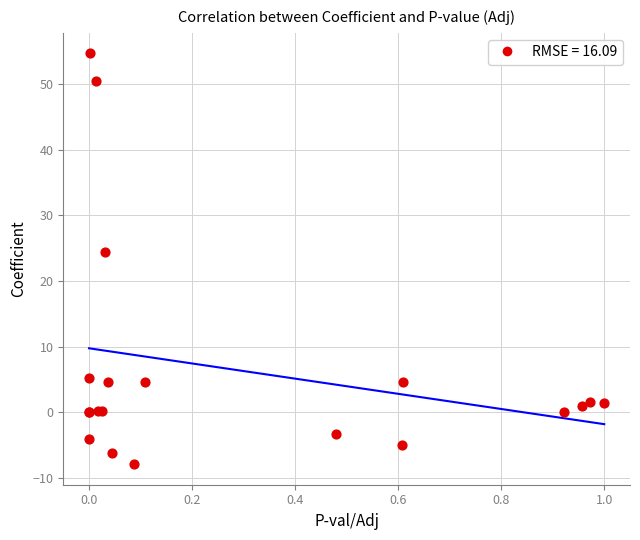

What Y value in the scatter plot is closest to 23?

24.4